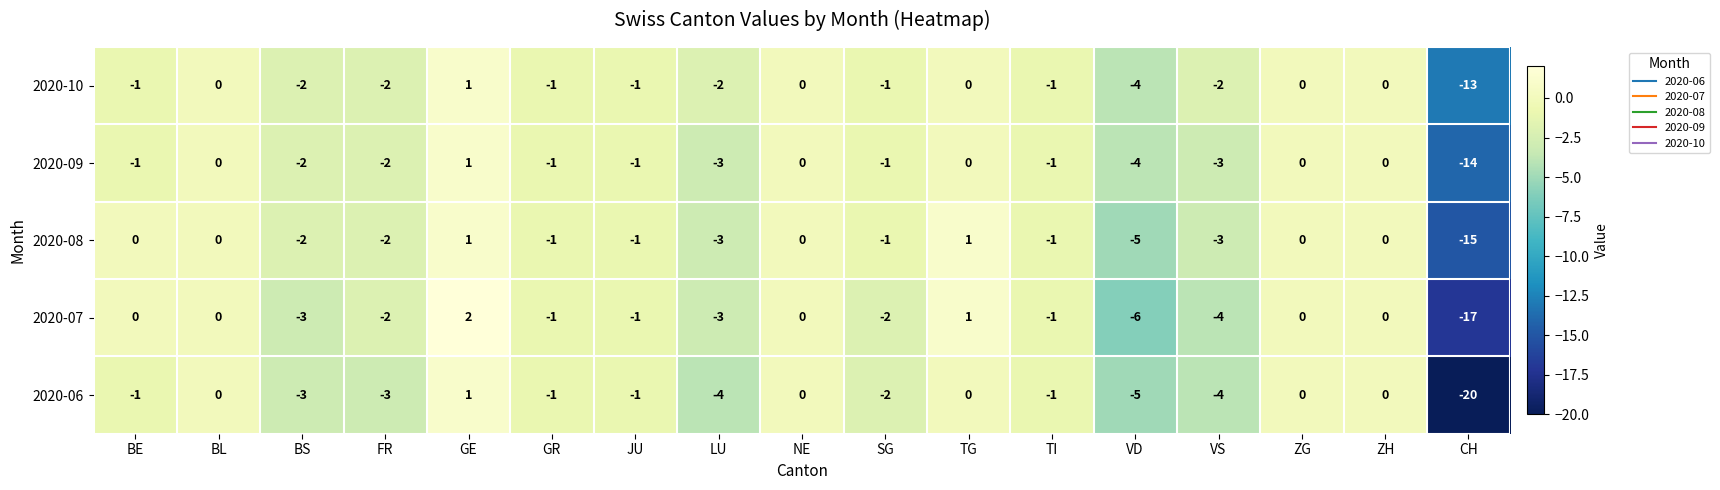

What is the sum of all 2020-07 values?

-37